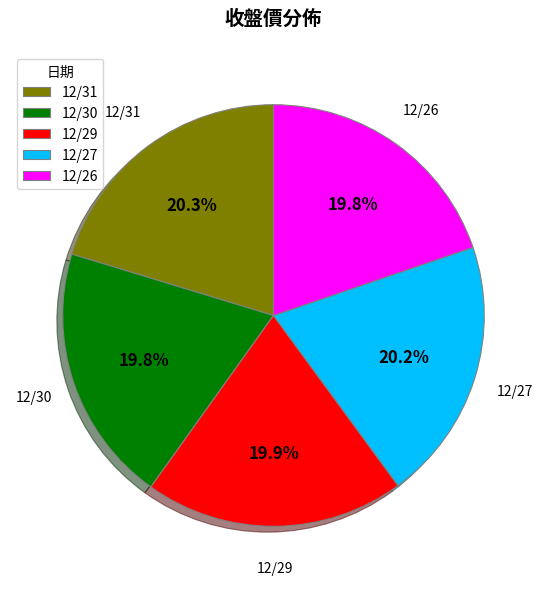

The 12/27 slice represents 20% of the pie. True or false?

True